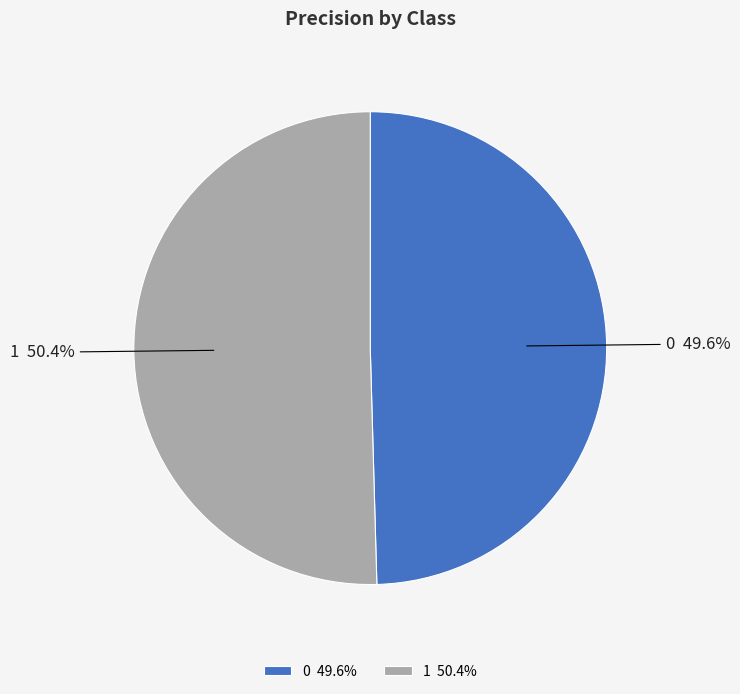

Rank the categories by value from lowest to highest.

0, 1